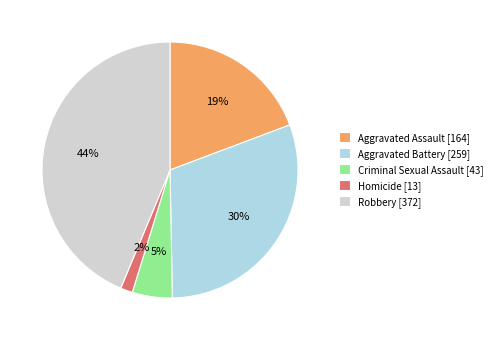

Which has a higher value, Aggravated Battery [259] or Homicide [13]?

Aggravated Battery [259]